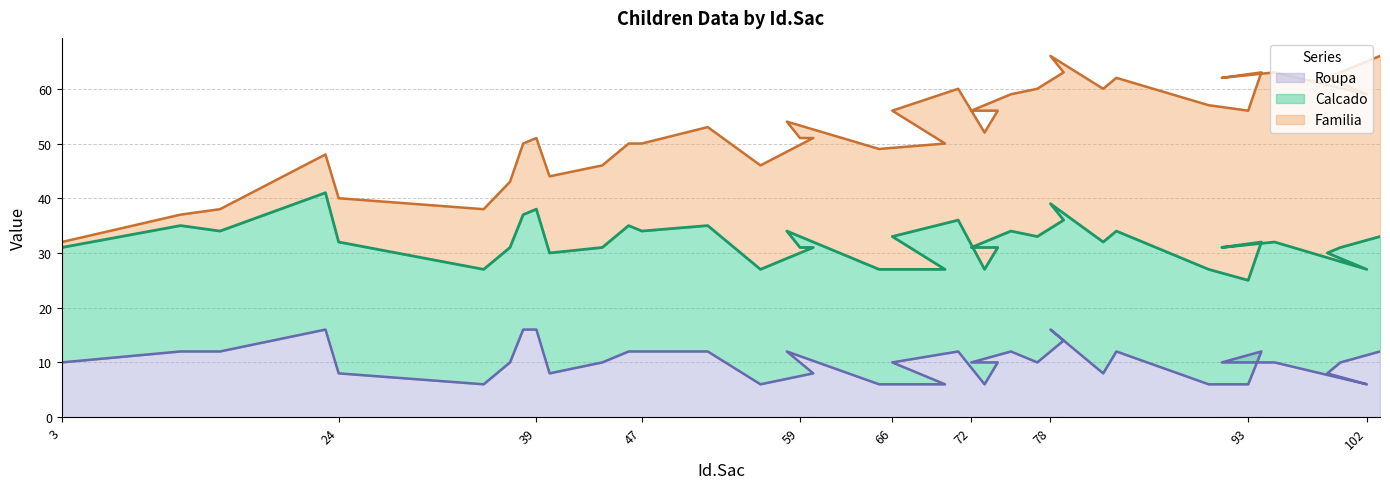

How many data points in Roupa are less than 10?

13